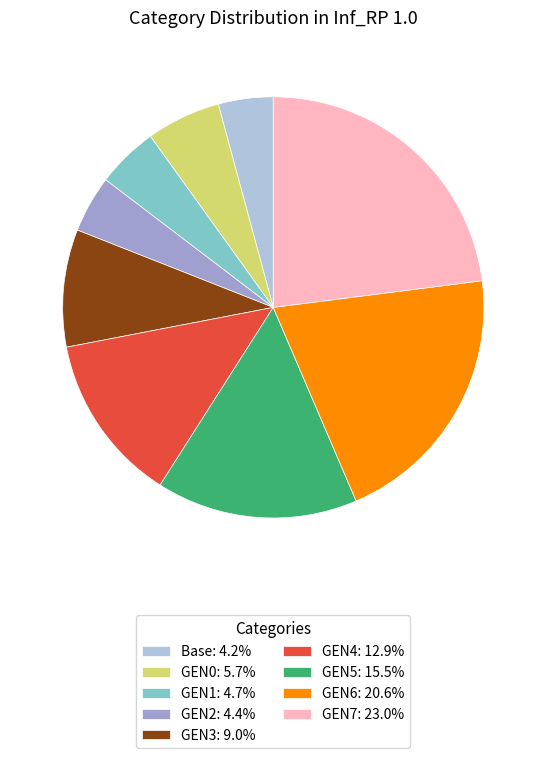

Is there a majority slice in this chart?

No